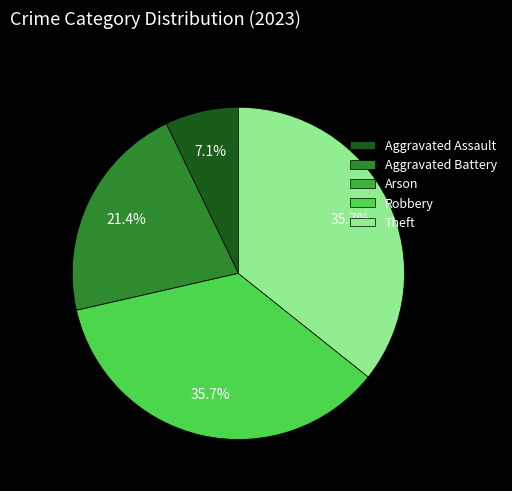

Is there any slice that represents more than half of the pie?

No